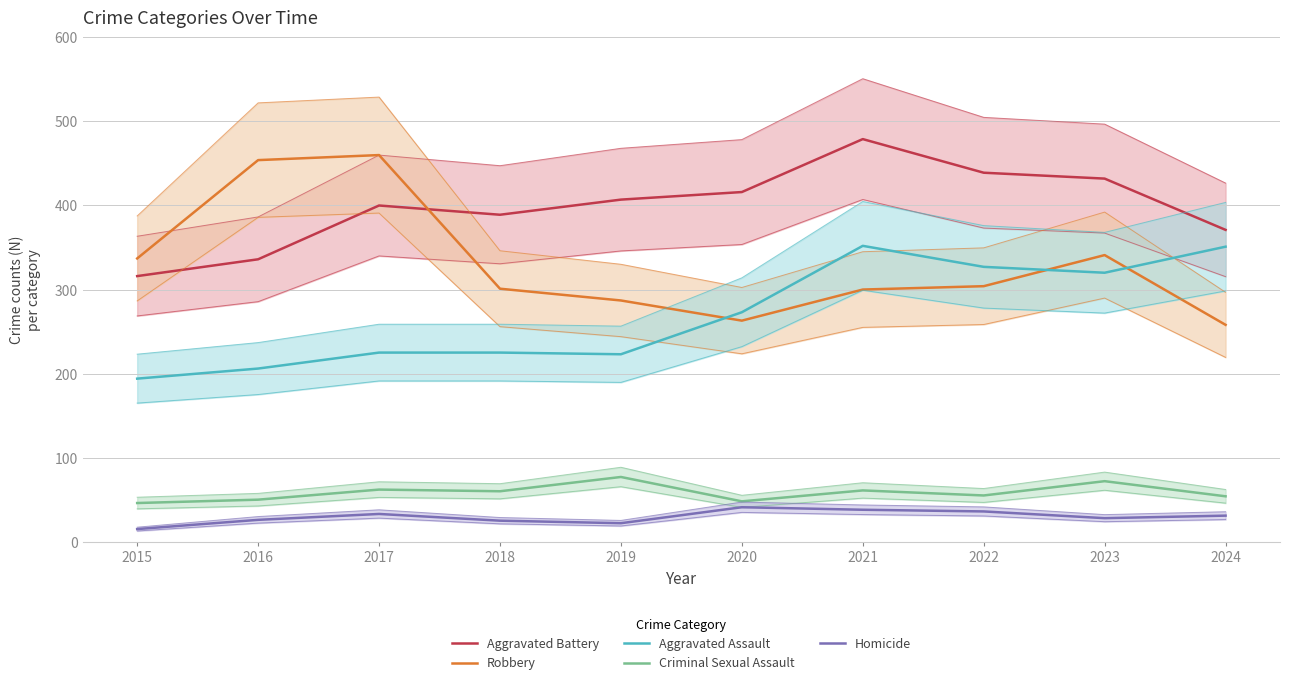

The value of Criminal Sexual Assault at 2020 is 20. True or false?

False